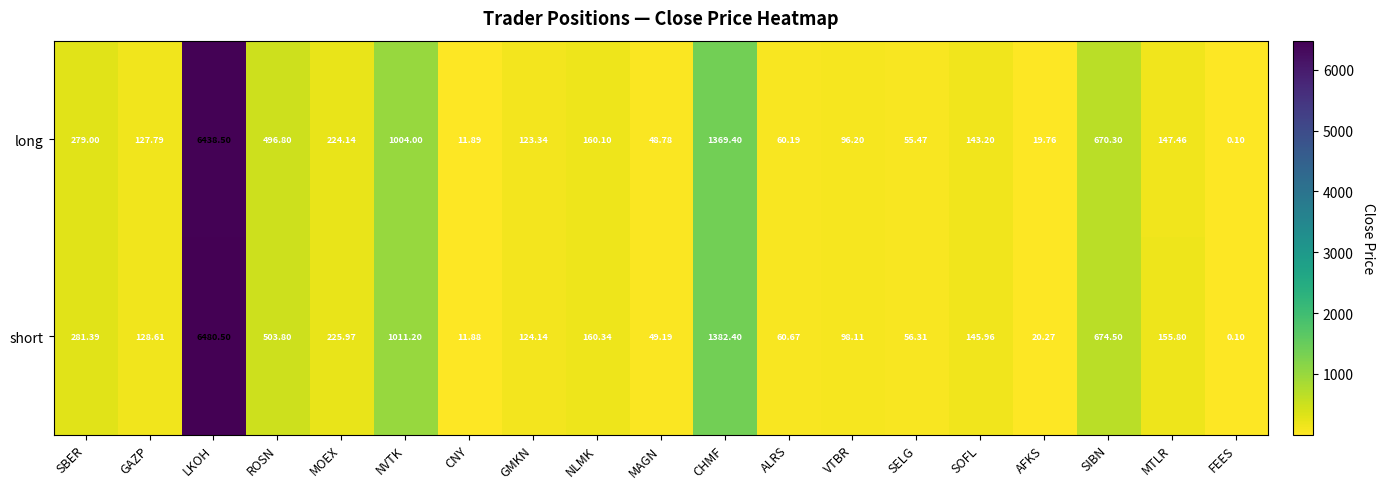

At which label does long reach its minimum?

FEES